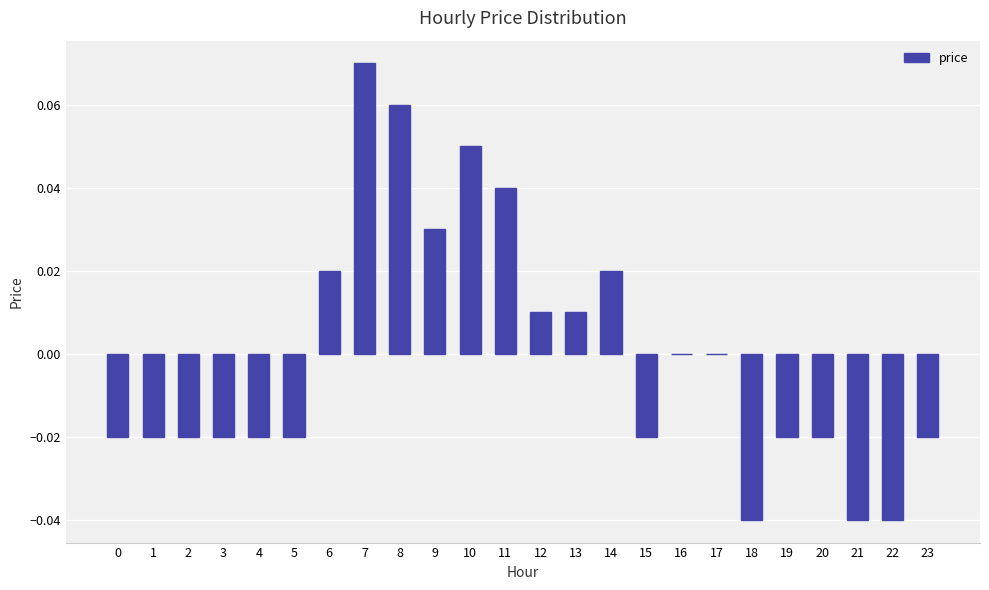

At which category does the chart reach its peak across all series?

7